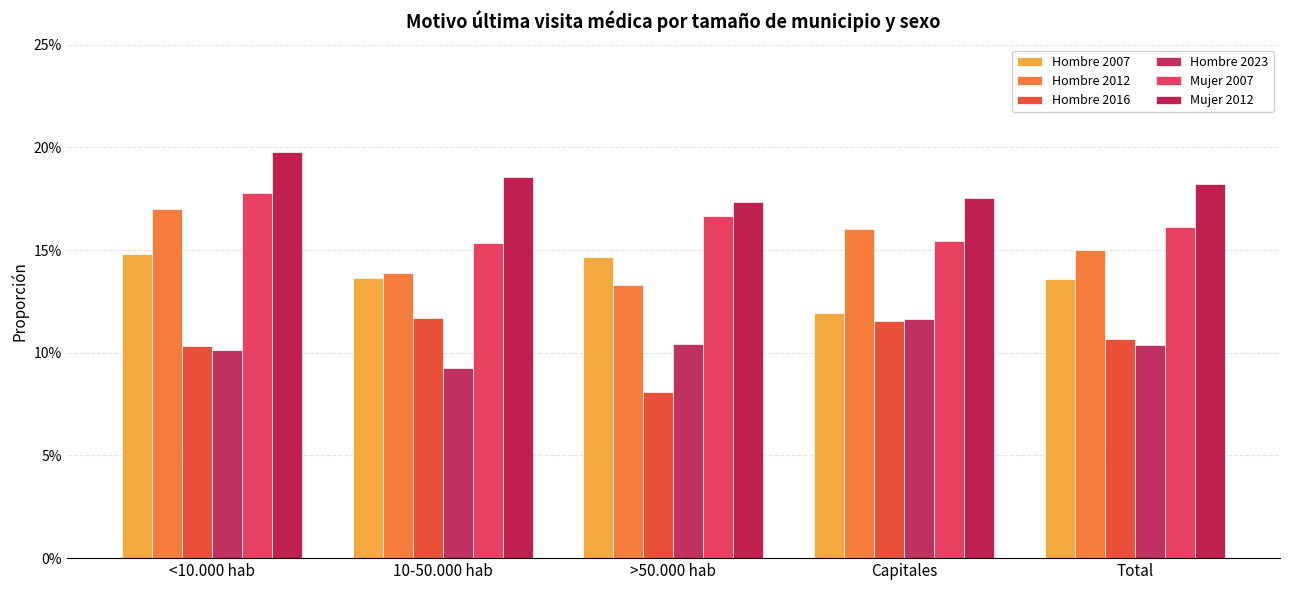

Rank the categories by Mujer 2012 value from highest to lowest.

<10.000 hab, 10-50.000 hab, Total, Capitales, >50.000 hab